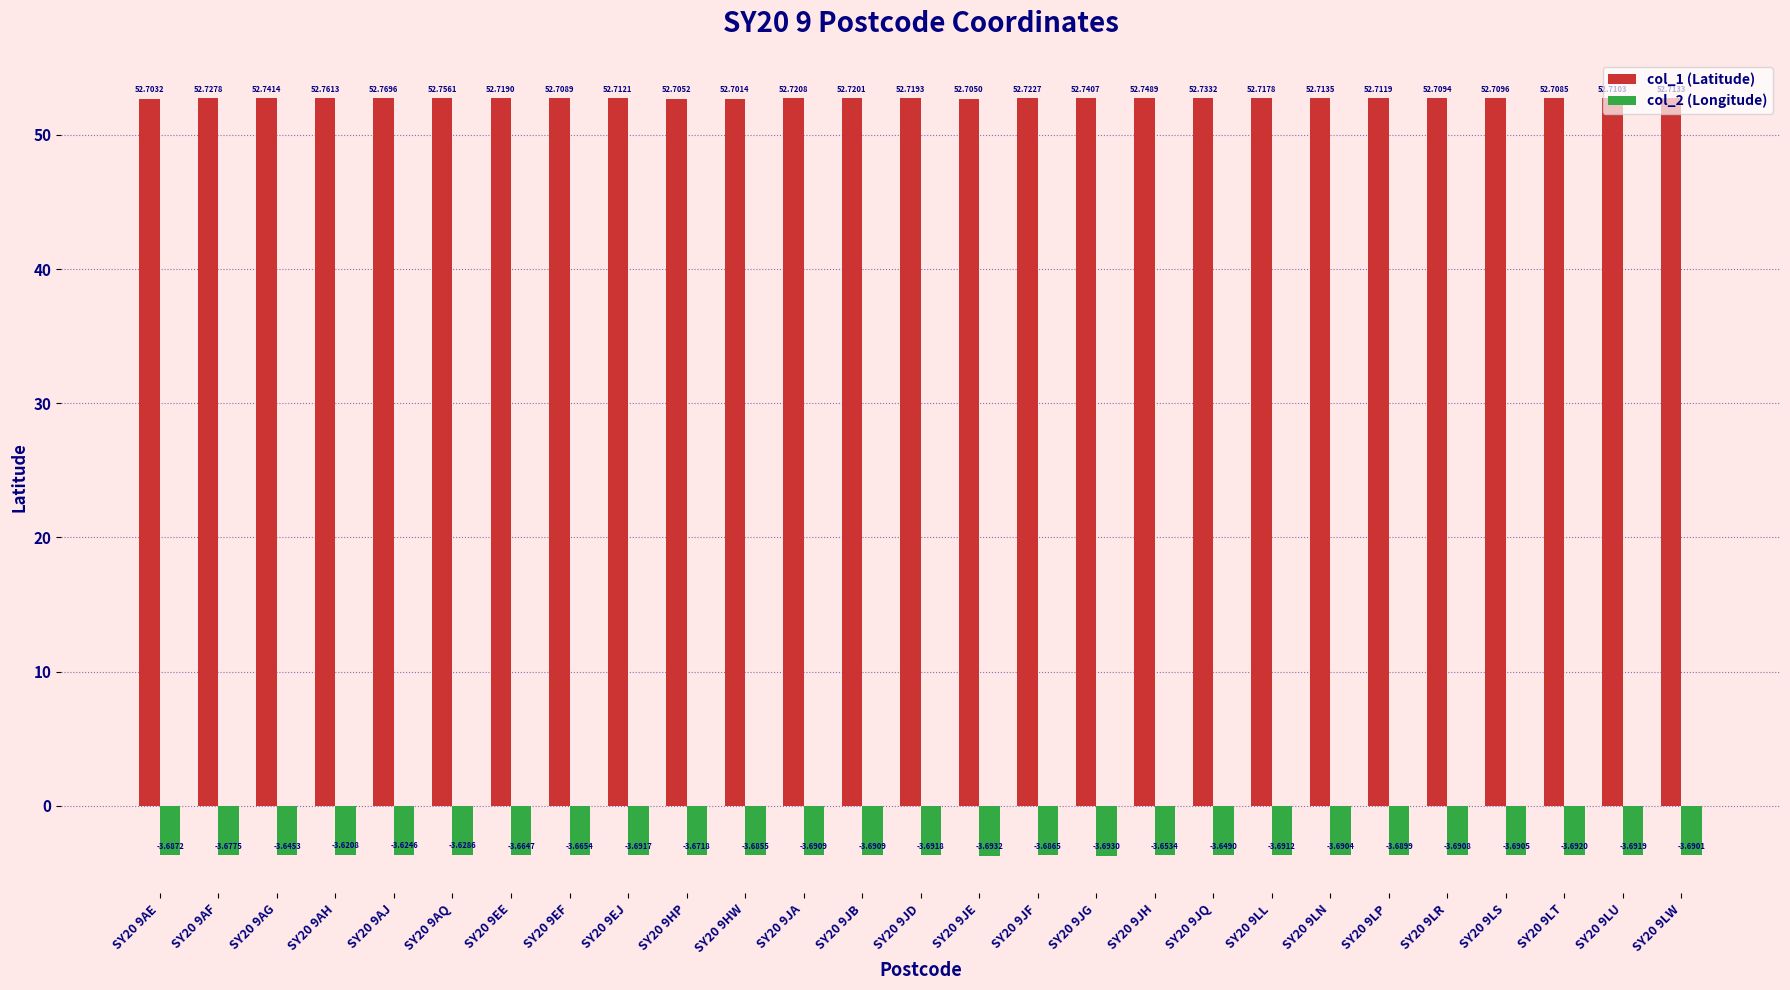

Which series has the largest total across all categories?

col_1 (Latitude)